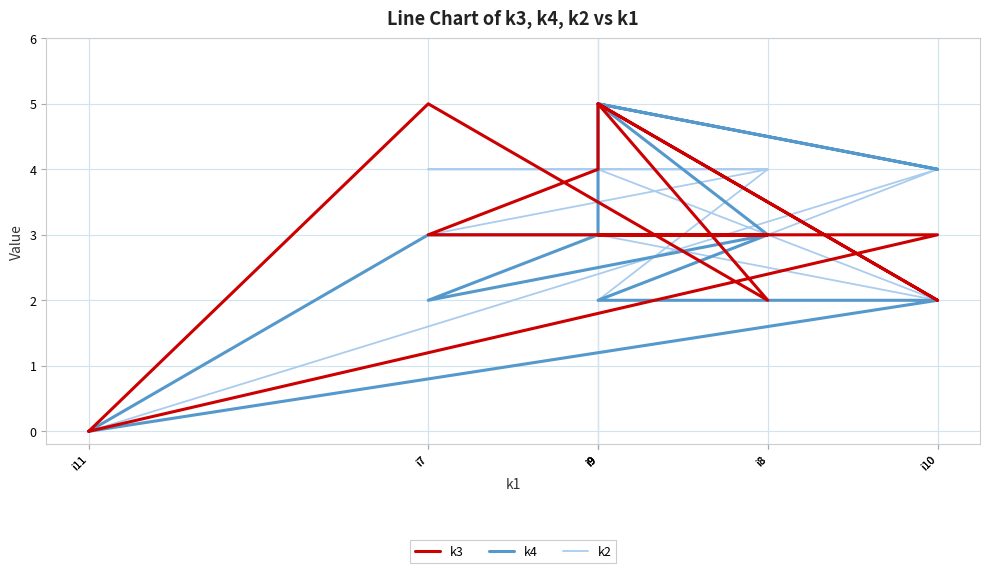

What is the sum of all k4 values?

32